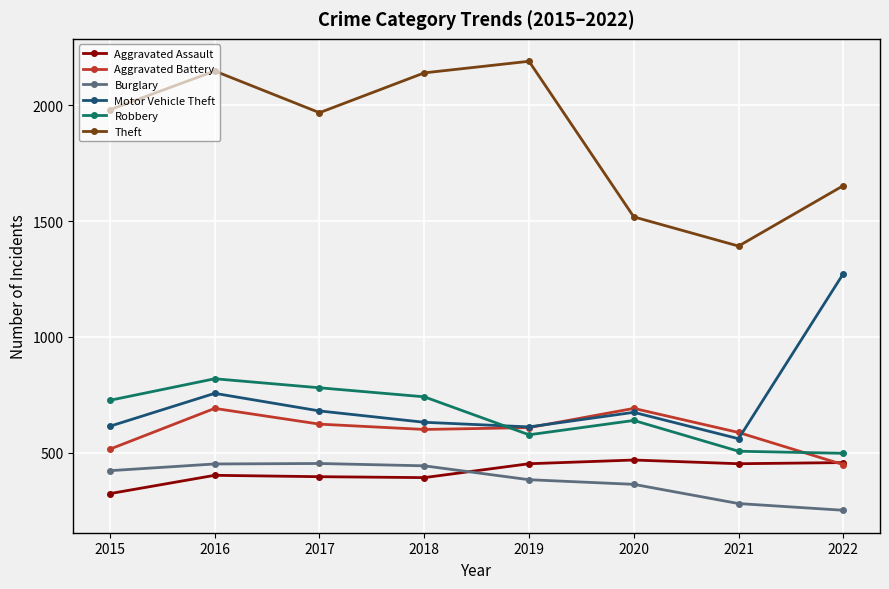

True or false: Aggravated Battery has more than 1 points higher than both neighbors.

True